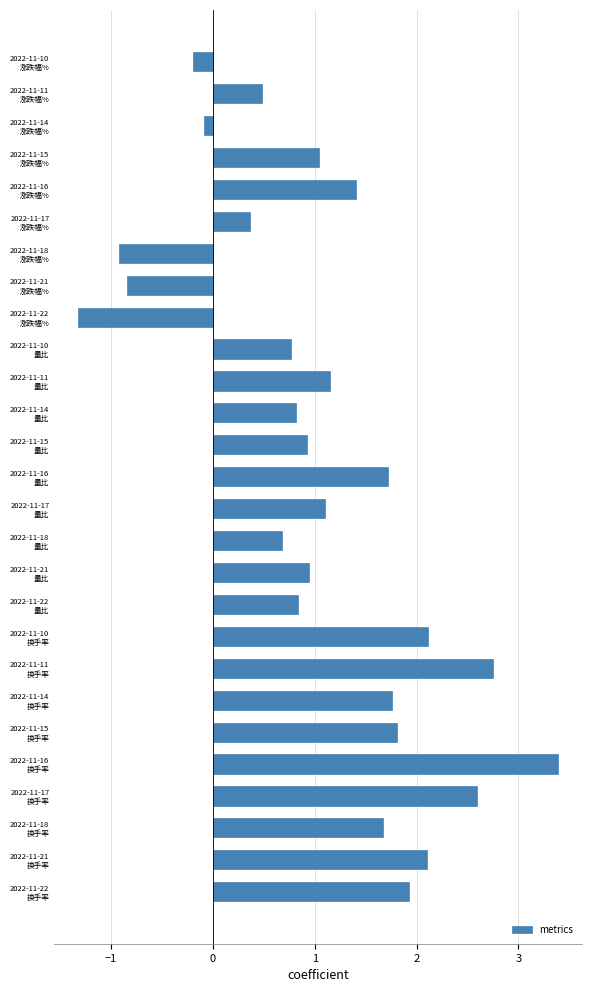

How many negative values are there?

5